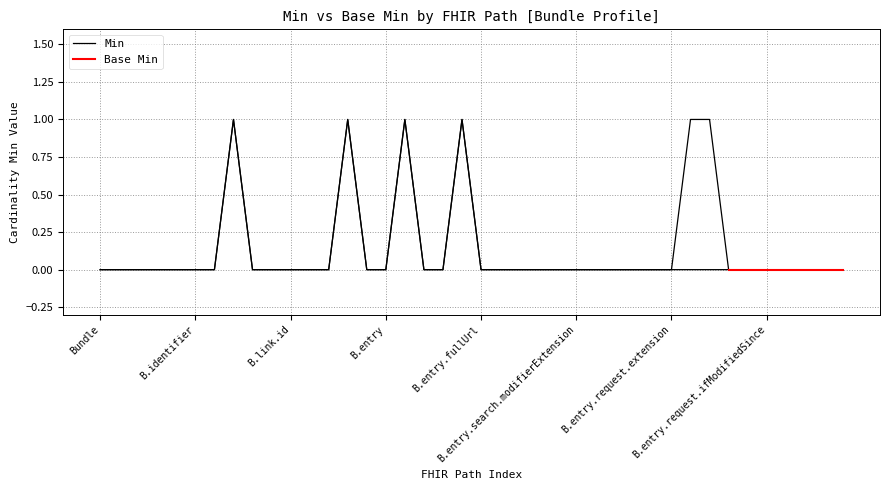

Rank the categories by value from lowest to highest.

Bundle, Bundle.id, Bundle.meta, Bundle.implicitRules, Bundle.language, Bundle.identifier, Bundle.type, Bundle.total, Bundle.link, Bundle.link.id, Bundle.link.extension, Bundle.link.modifierExtension, Bundle.link.url, Bundle.entry, Bundle.entry.extension, Bundle.entry.modifierExtension, Bundle.entry.fullUrl, Bundle.entry.resource, Bundle.entry.search, Bundle.entry.search.id, Bundle.entry.search.extension, Bundle.entry.search.modifierExtension, Bundle.entry.search.mode, Bundle.entry.search.score, Bundle.entry.request, Bundle.entry.request.id, Bundle.entry.request.extension, Bundle.entry.request.modifierExtension, Bundle.entry.request.method, Bundle.entry.request.url, Bundle.entry.request.ifNoneMatch, Bundle.entry.request.ifModifiedSince, Bundle.entry.request.ifMatch, Bundle.entry.request.ifNoneExist, Bundle.entry.response, Bundle.entry.response.id, Bundle.timestamp, Bundle.link.relation, Bundle.entry.id, Bundle.entry.link